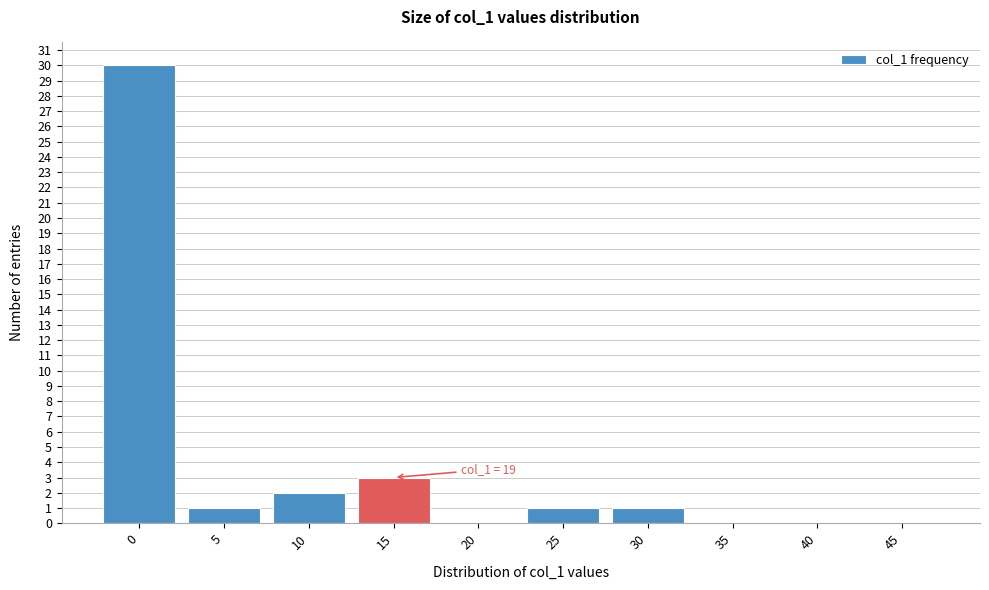

Reading left to right, list all the values displayed in this chart.

0=30	5=1	10=2	15=3	20=0	25=1	30=1	35=0	40=0	45=0